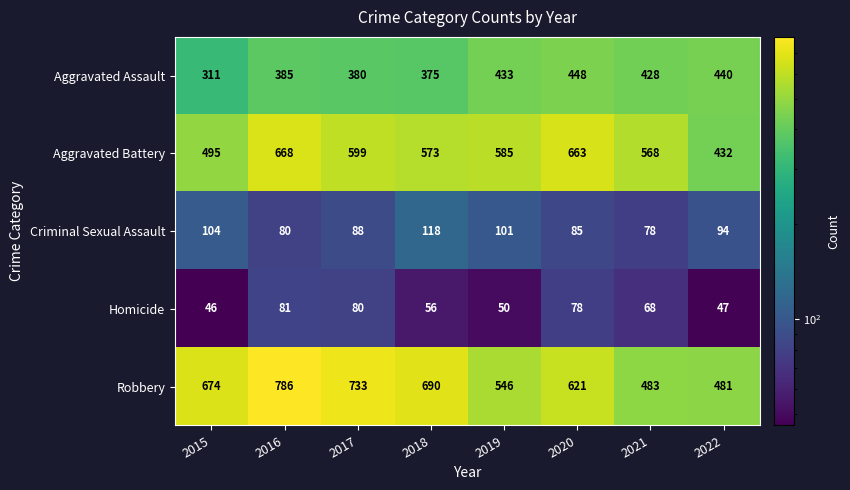

What is the average value of the Aggravated Battery series?

573